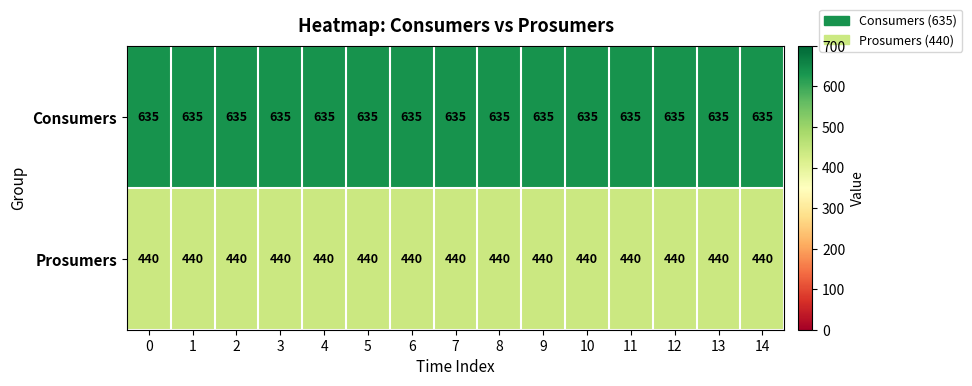

Which series has the largest total across all categories?

Consumers